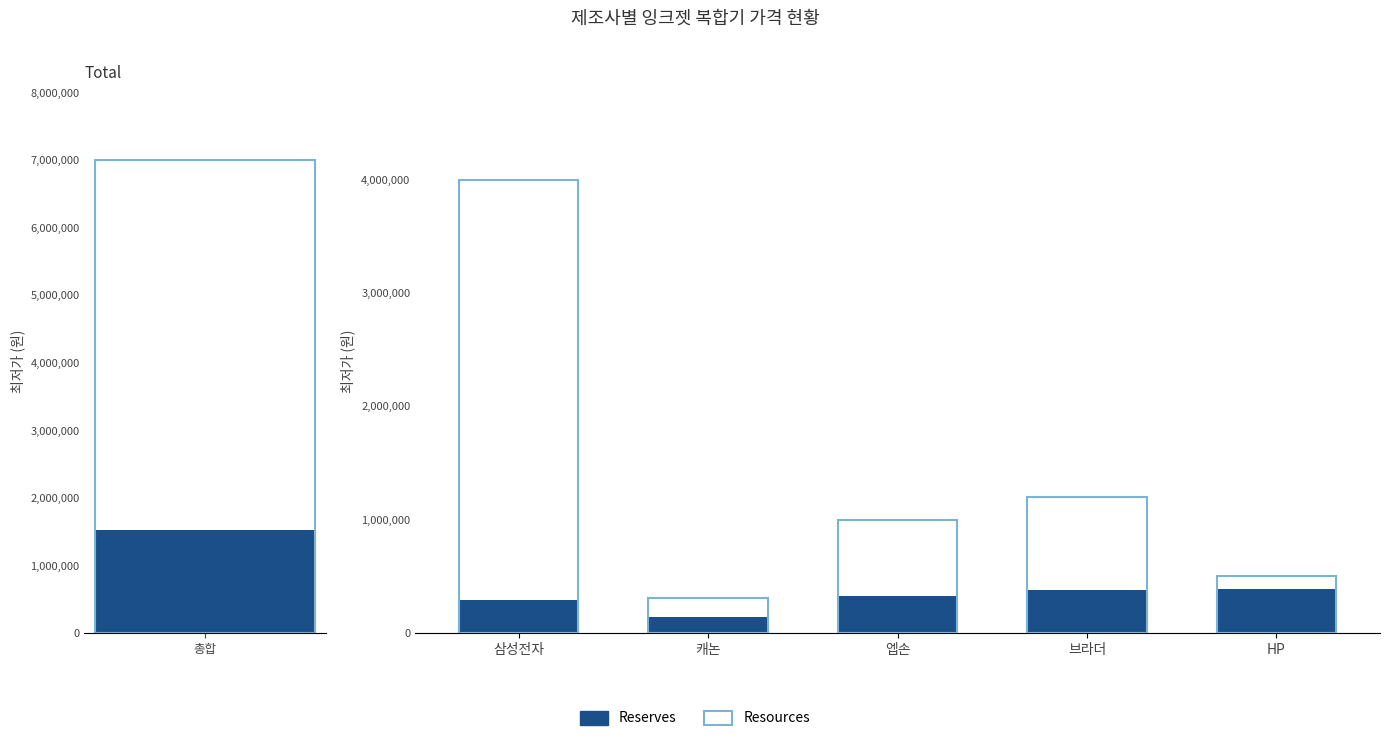

True or false: Reserves has a value of 662667 at HP.

False